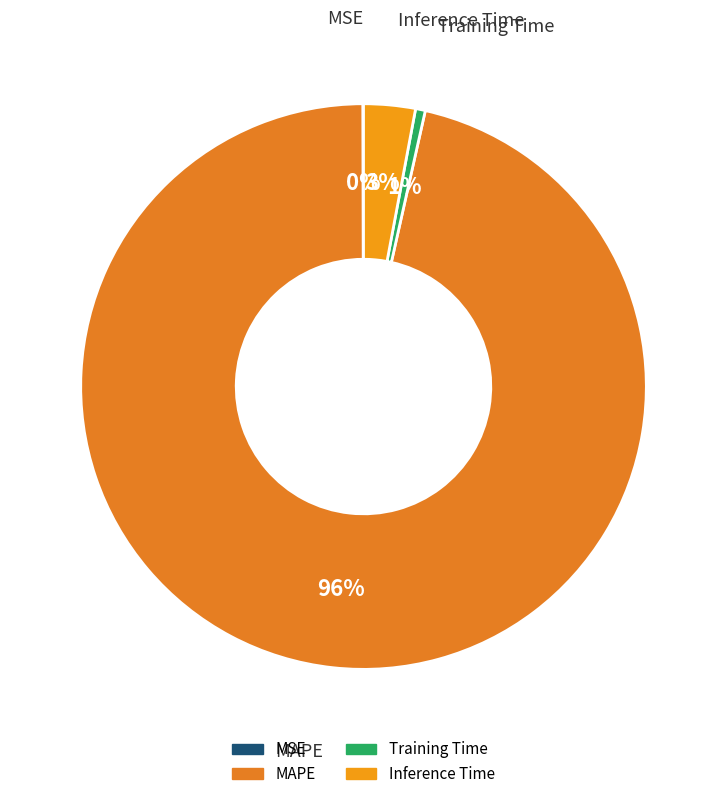

What percentage is the MAPE slice, to the nearest percent?

96%